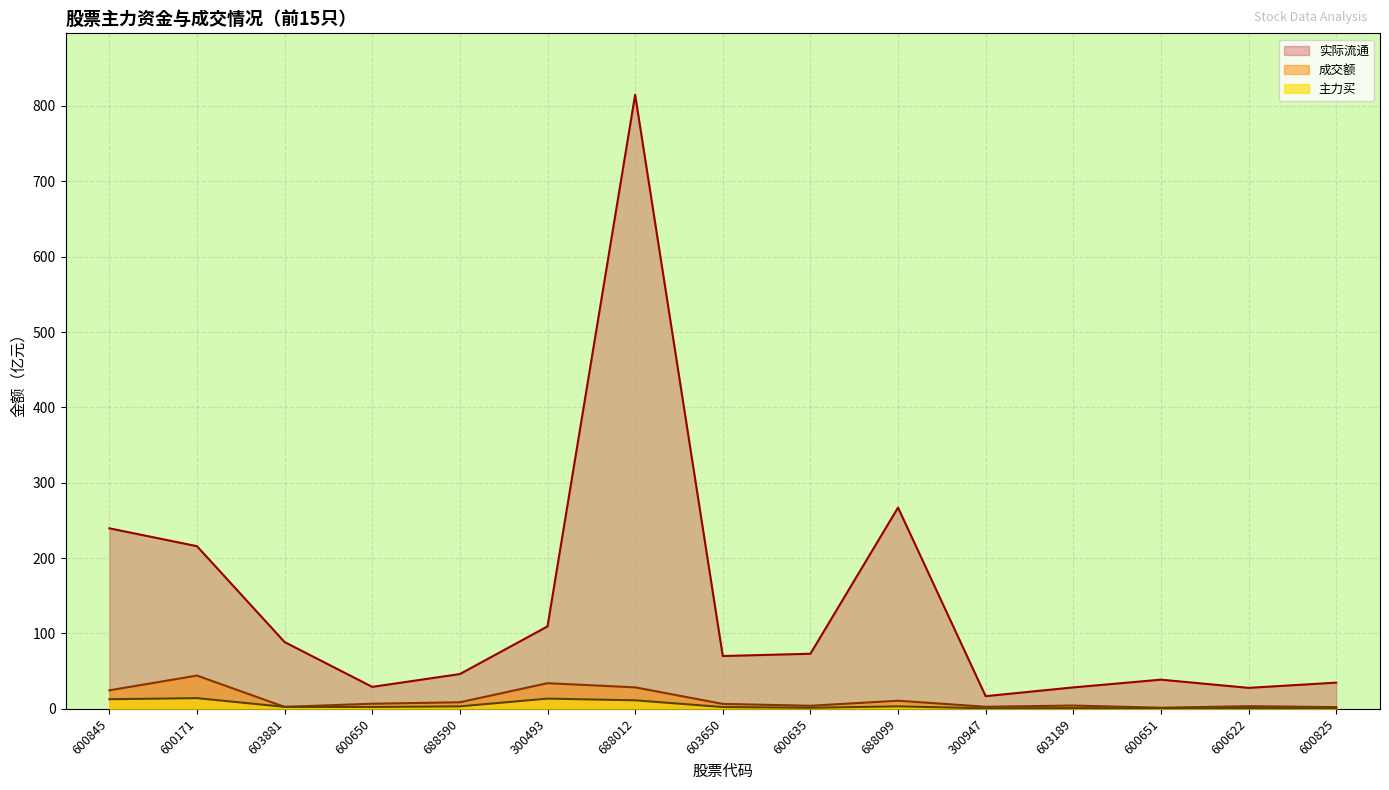

At which category does the chart reach its peak across all series?

688012